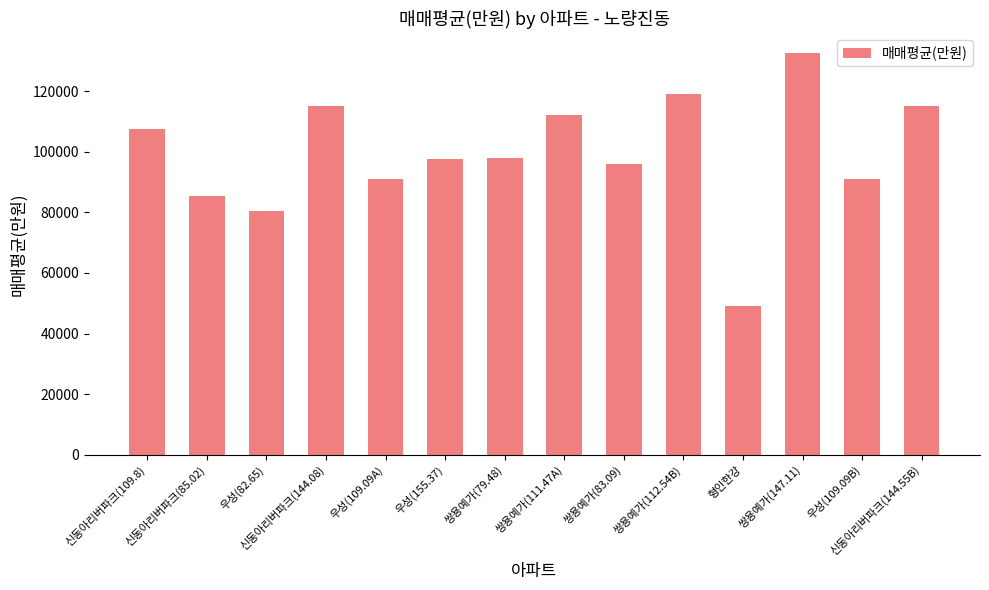

The value at 형인한강 is 65439. True or false?

False